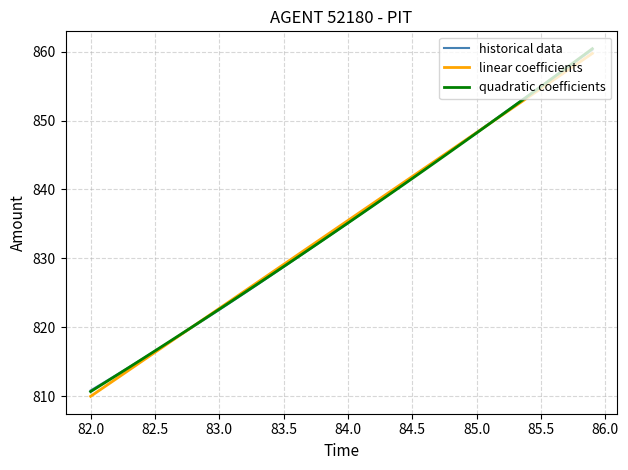

Reading left to right, extract all data points from this chart.

historical data: 810.8	811.9	813.1	814.2	815.4	816.5	817.7	818.9	820.1	821.3	822.5	823.8	825.0	826.2	827.5	828.7	830.0	831.3	832.6	833.8	835.1	836.4	837.7	839.0	840.3	841.7	843.0	844.3	845.6	846.9	848.3	849.6	850.9	852.3	853.6	854.9	856.3	857.6	858.9	860.3
linear coefficients: 810.0	811.3	812.5	813.8	815.1	816.4	817.6	818.9	820.2	821.5	822.7	824.0	825.3	826.6	827.8	829.1	830.4	831.7	832.9	834.2	835.5	836.8	838.0	839.3	840.6	841.9	843.1	844.4	845.7	847.0	848.3	849.5	850.8	852.1	853.4	854.6	855.9	857.2	858.5	859.7
quadratic coefficients: 810.7	811.8	813.0	814.2	815.4	816.6	817.8	819.0	820.2	821.4	822.6	823.8	825.1	826.3	827.6	828.8	830.1	831.3	832.6	833.8	835.1	836.4	837.7	839.0	840.3	841.6	842.9	844.2	845.5	846.9	848.2	849.5	850.9	852.2	853.6	854.9	856.3	857.7	859.0	860.4